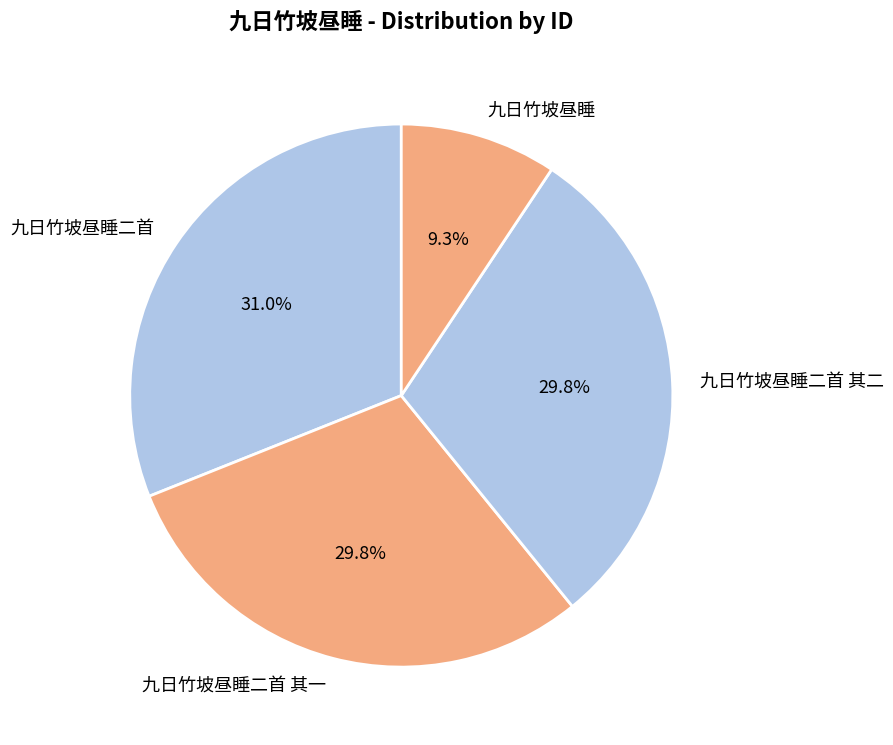

What is the ratio of the value at 九日竹坡昼睡二首 其二 to the value at 九日竹坡昼睡二首?

1.0